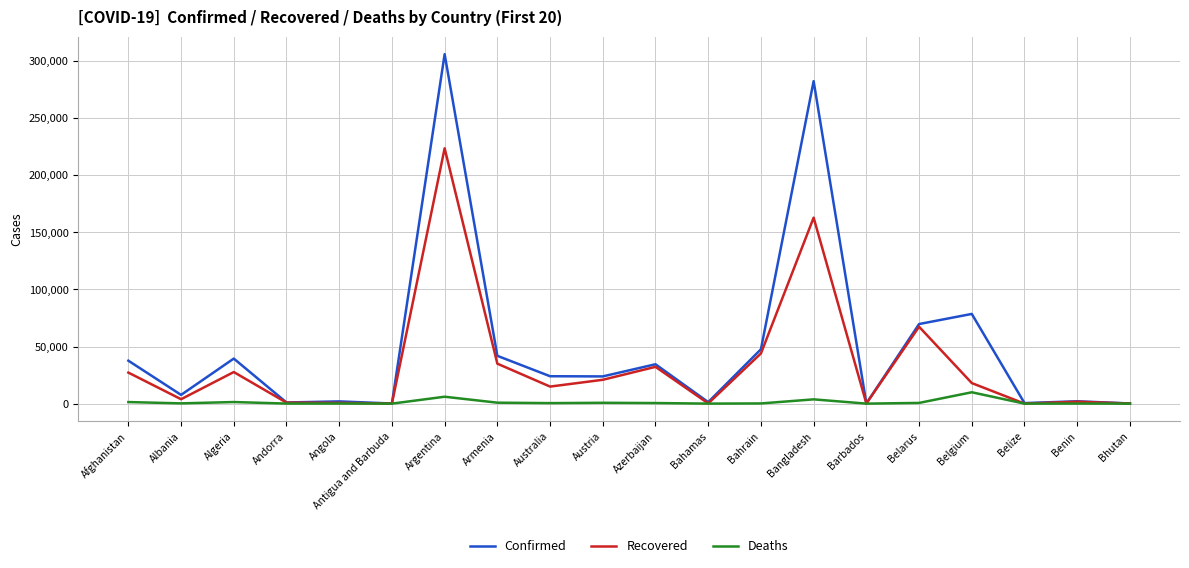

True or false: Confirmed has a value of 34474 at Azerbaijan.

True